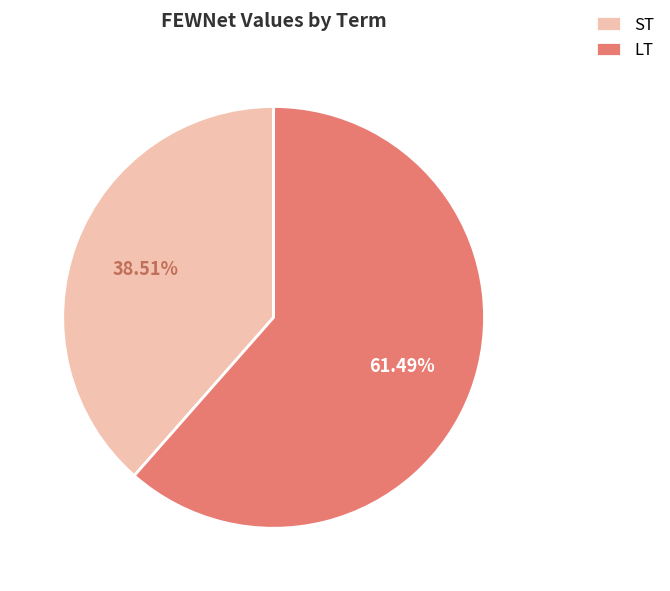

Combined, do ST and LT account for over 50%?

Yes